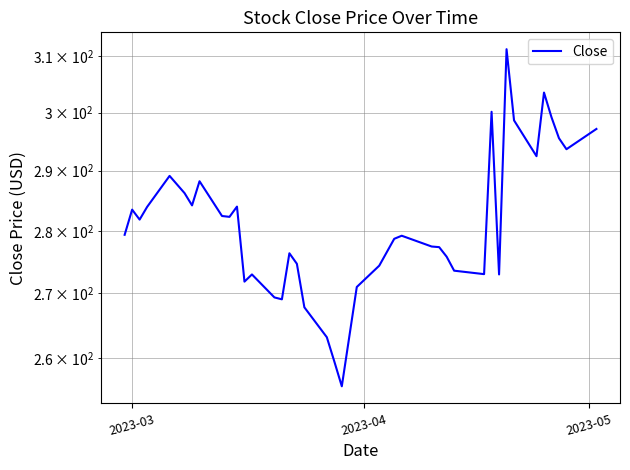

Does the chart have visible grid lines?

Yes